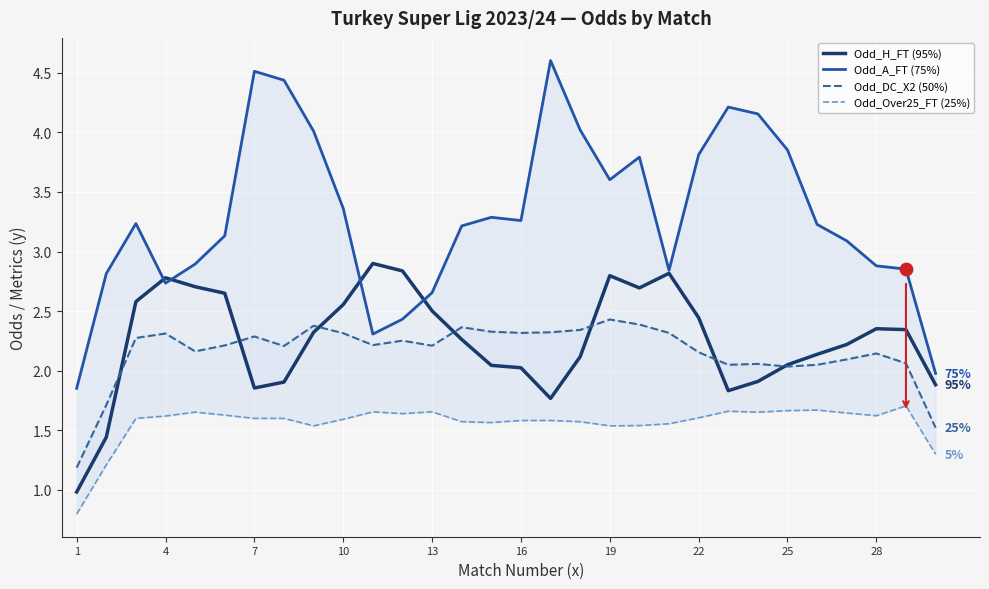

At which category is the sum across all series the highest?

19